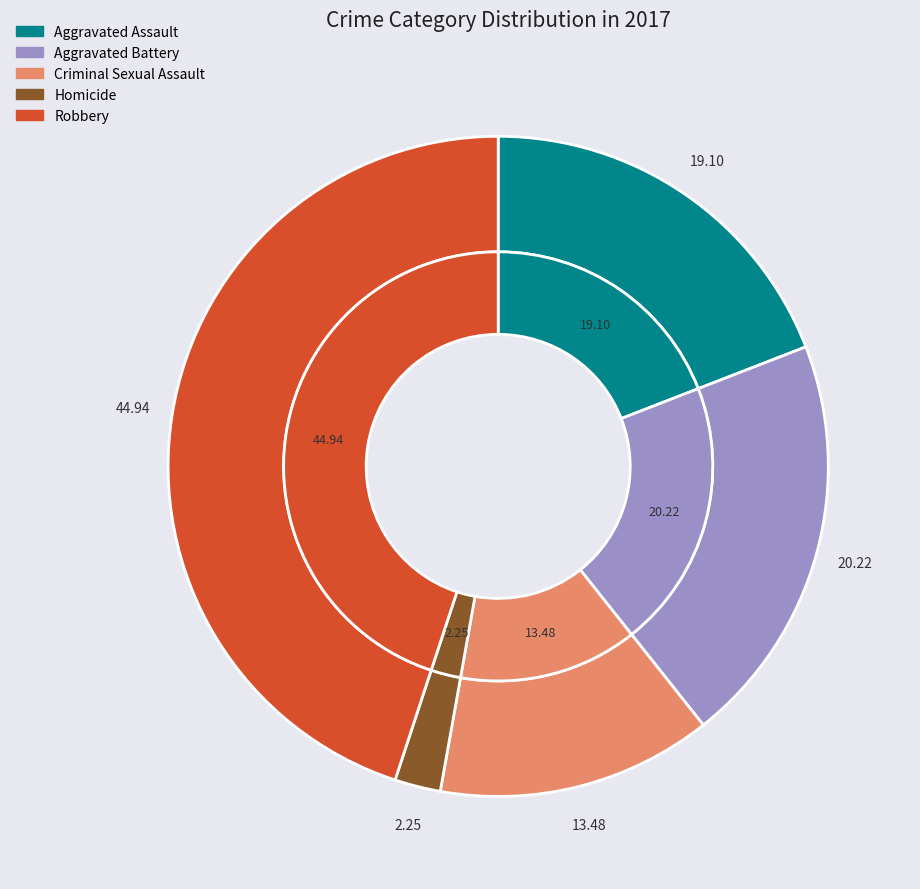

Which category has the biggest portion of the pie?

Robbery